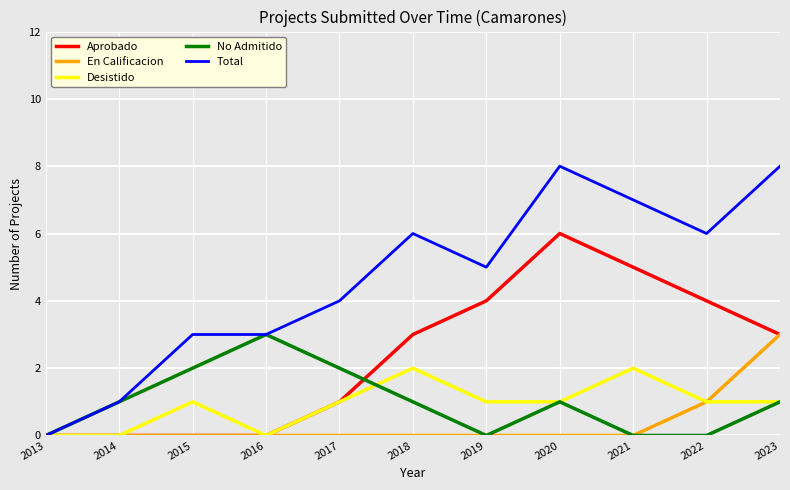

What is the maximum value shown in the chart?

8